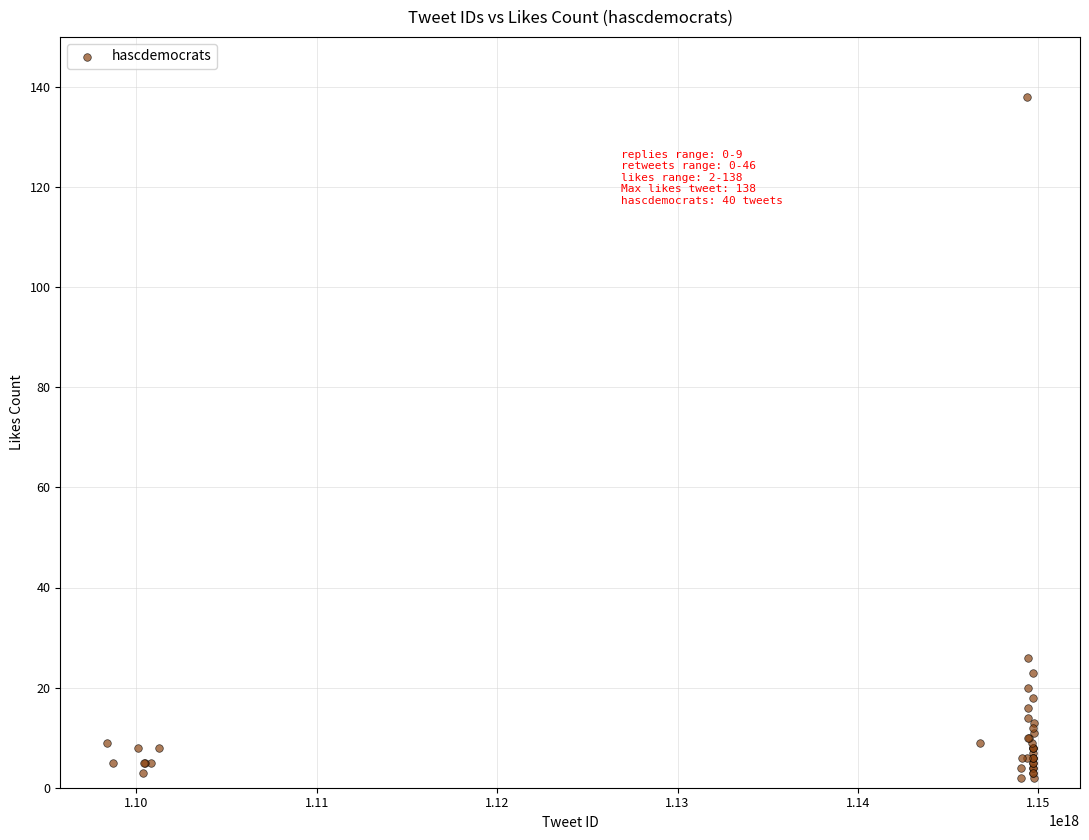

What Y value in the scatter plot is closest to 70?

26